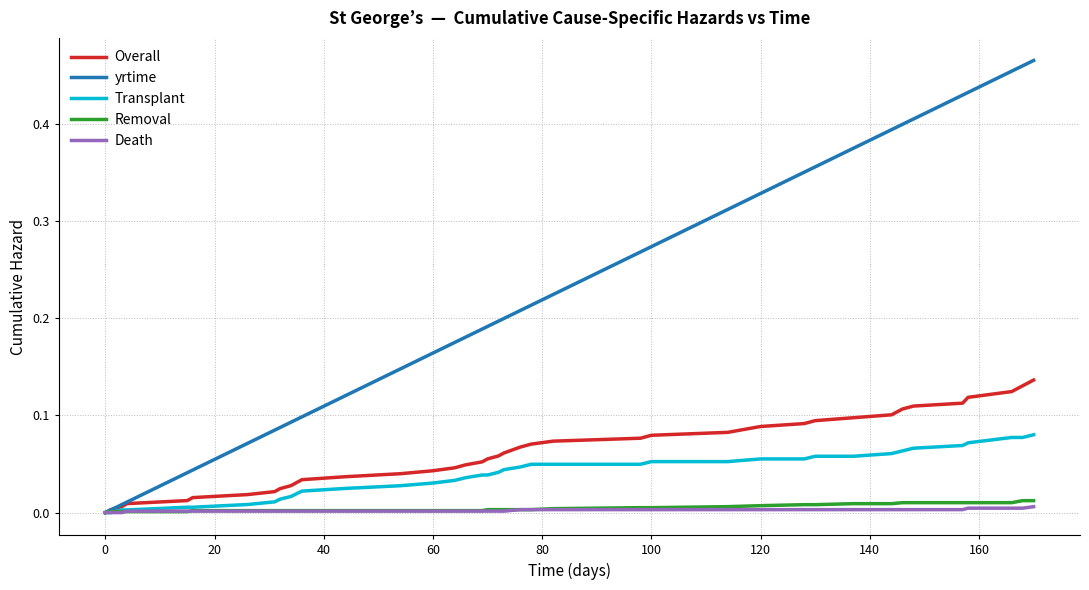

Does the chart display data point markers on the line(s)?

No